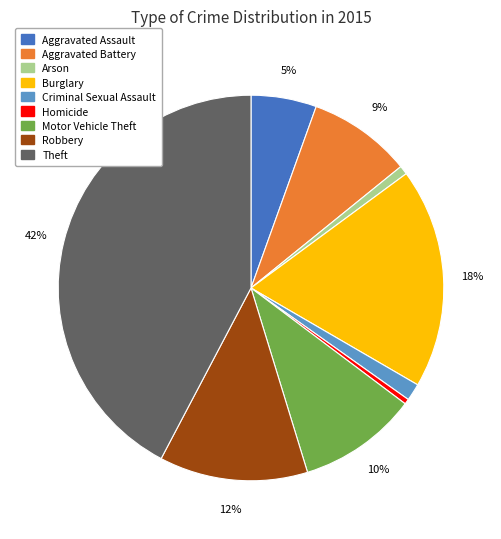

Combined, do Aggravated Battery and Motor Vehicle Theft account for over 50%?

No